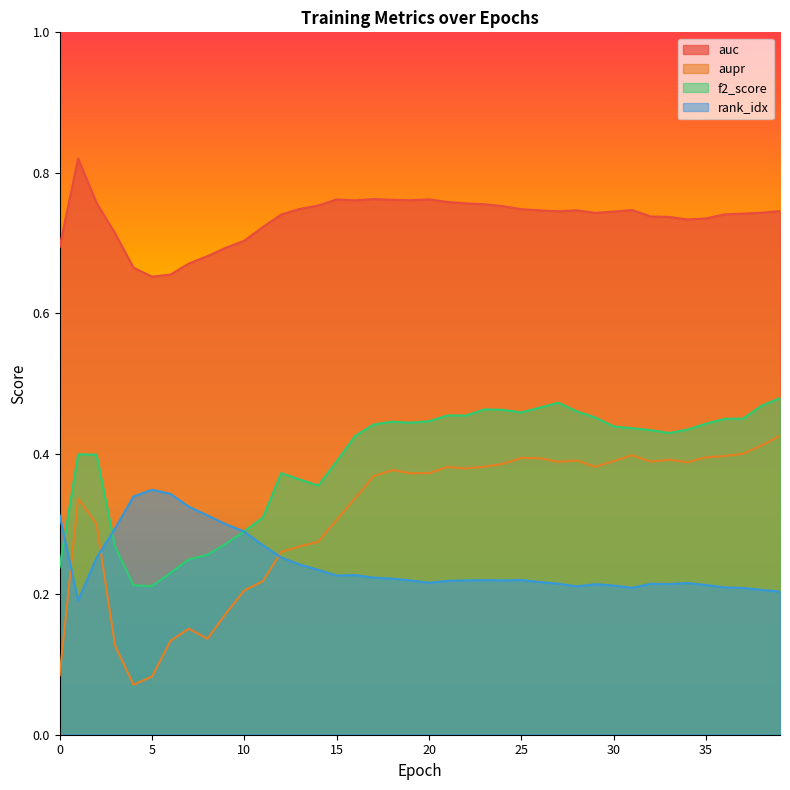

At which category does the chart reach its peak across all series?

1